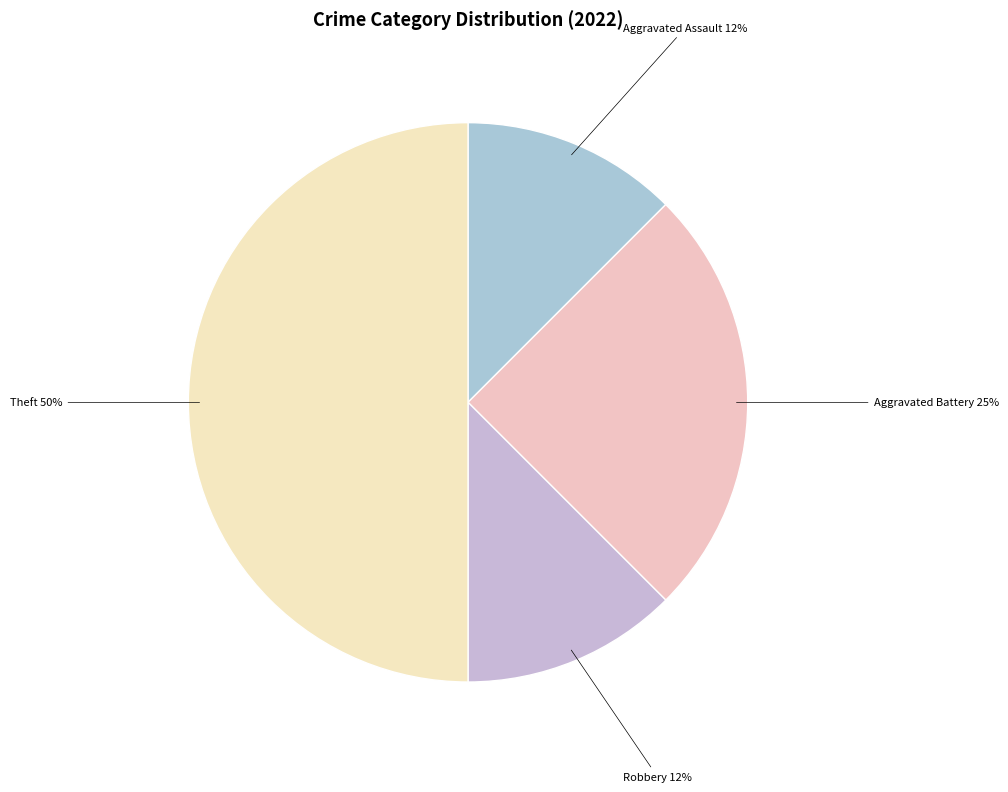

Count the number of slices in the pie.

4